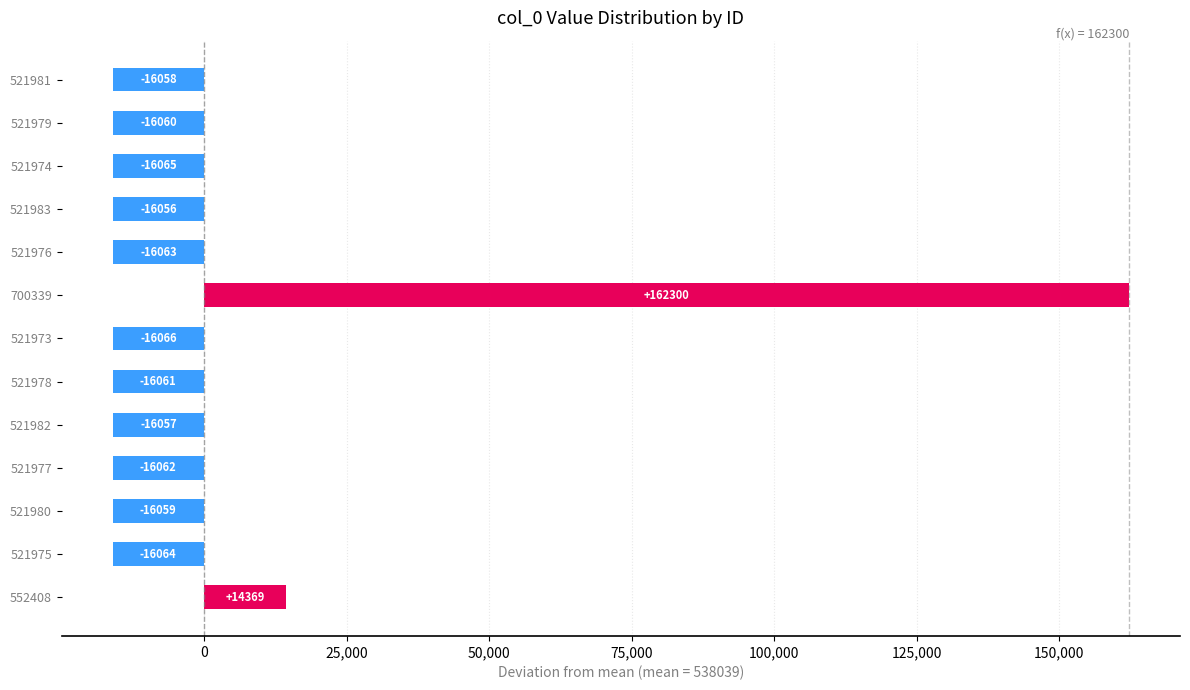

Where is the data nearest to the value 73117?

552408